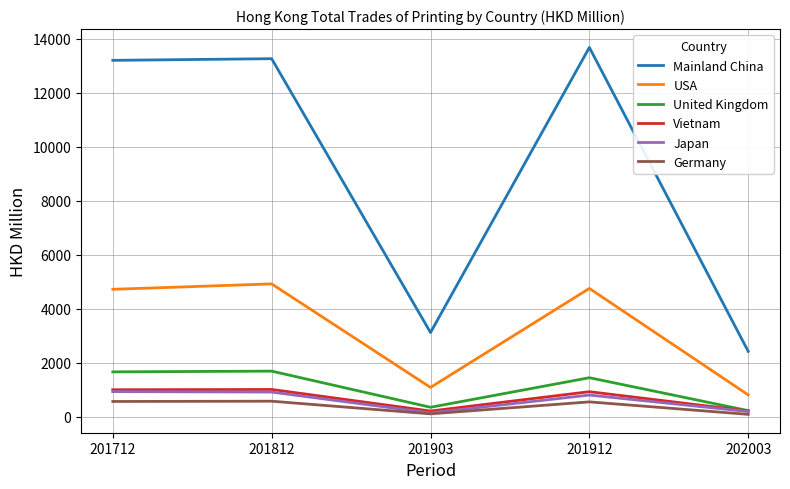

True or false: Vietnam and Mainland China intersect in this chart.

False